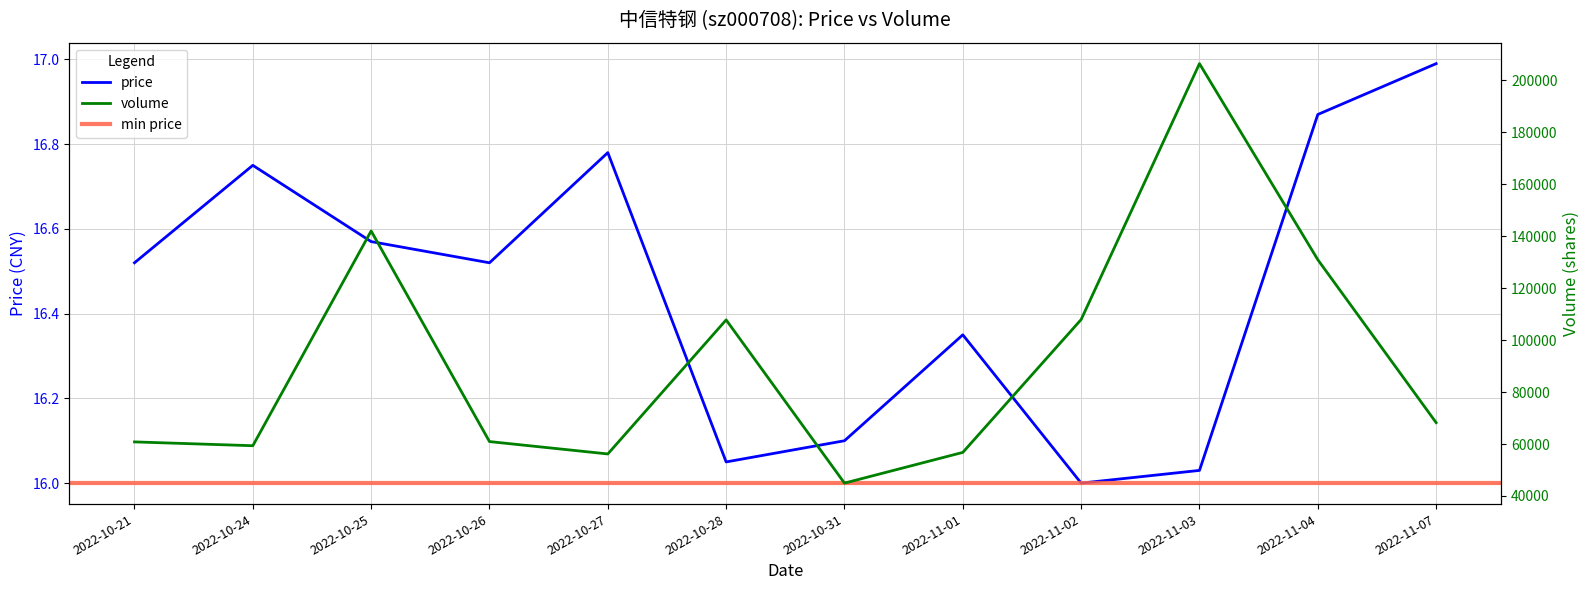

Which category has the highest value in the price series?

2022-11-07